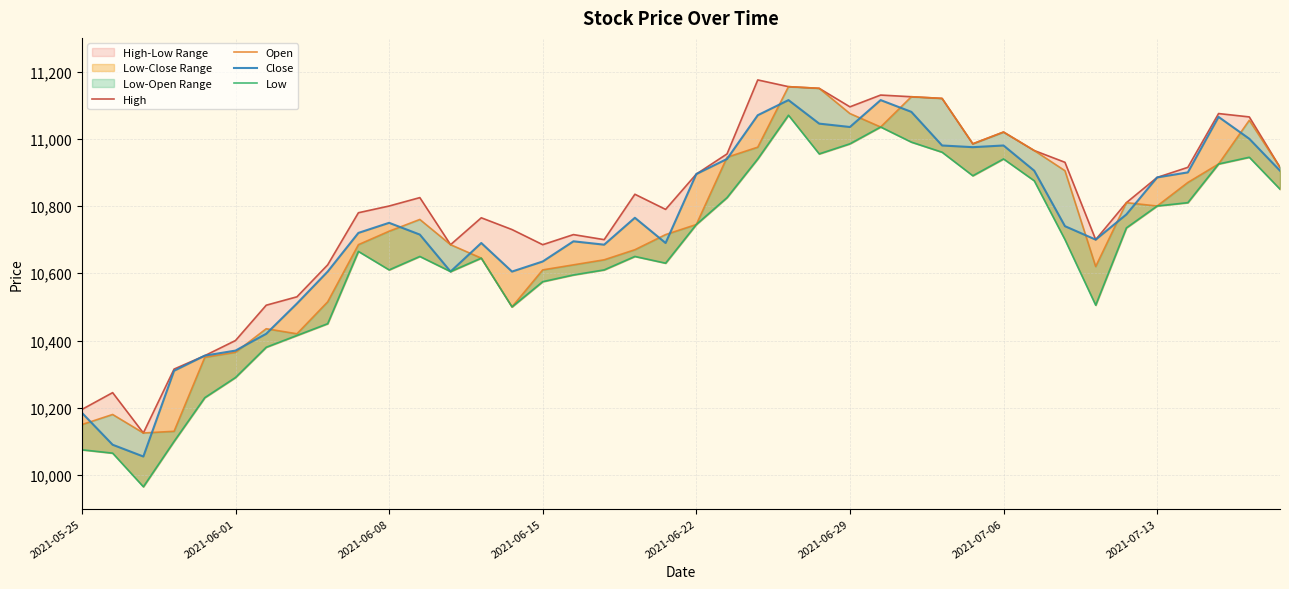

Does the chart display data point markers on the line(s)?

No